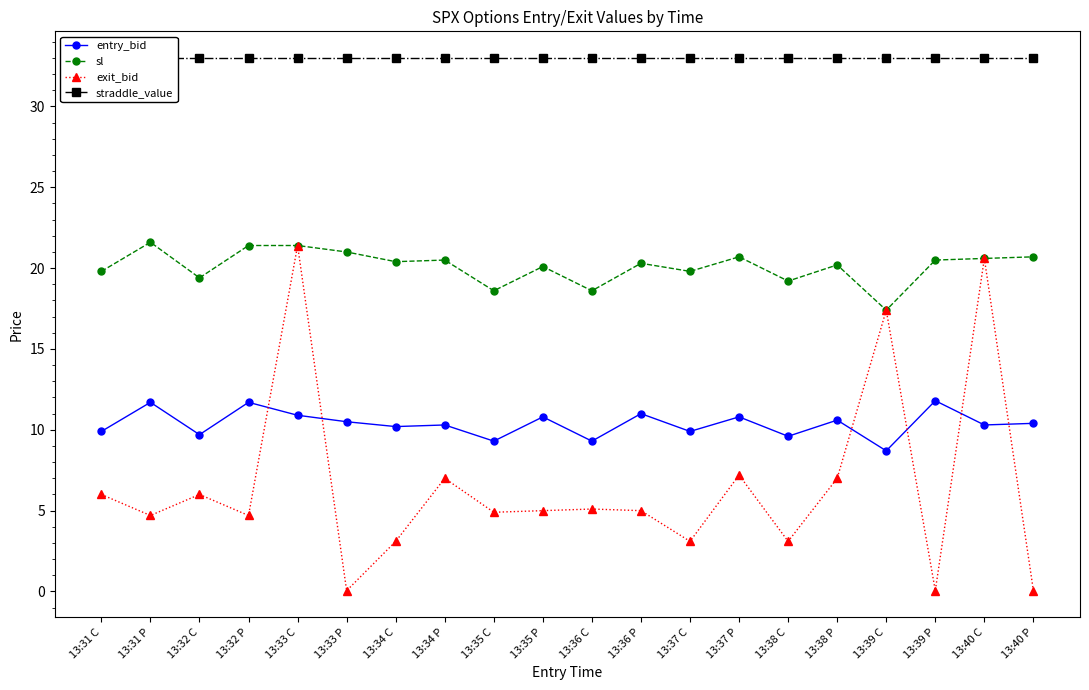

Rank the series by their maximum value, from highest to lowest.

straddle_value, sl, exit_bid, entry_bid